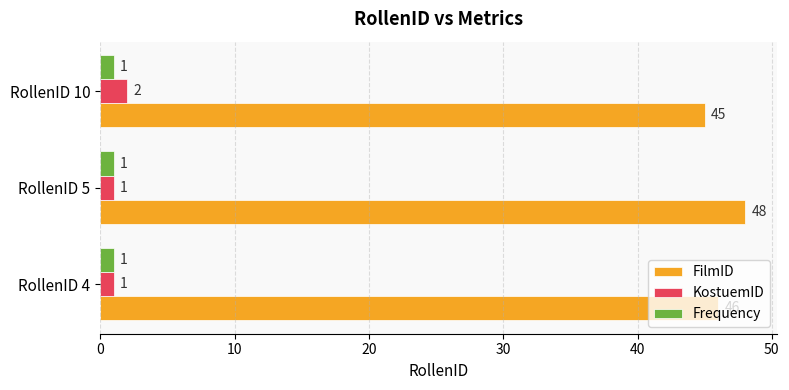

Rank the categories by FilmID value from highest to lowest.

RollenID 5, RollenID 4, RollenID 10